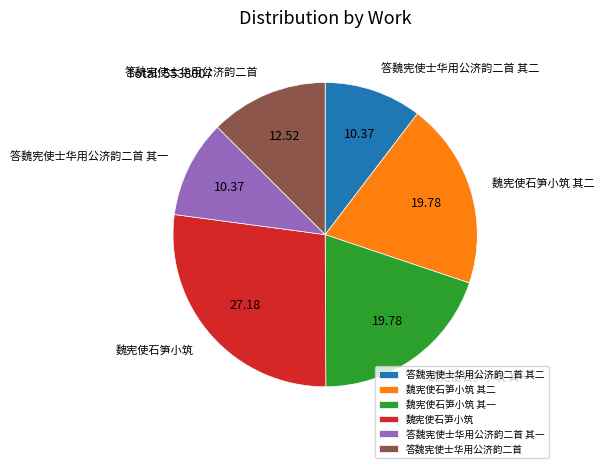

Is it true that 答魏宪使士华用公济韵二首 其一 is 1% of the pie?

False